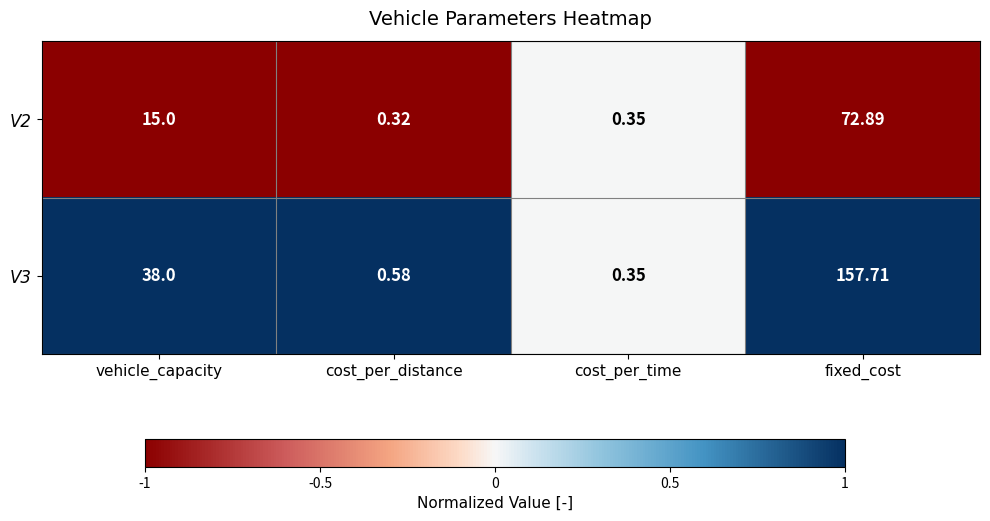

At which label is V3 closest to 79?

vehicle_capacity